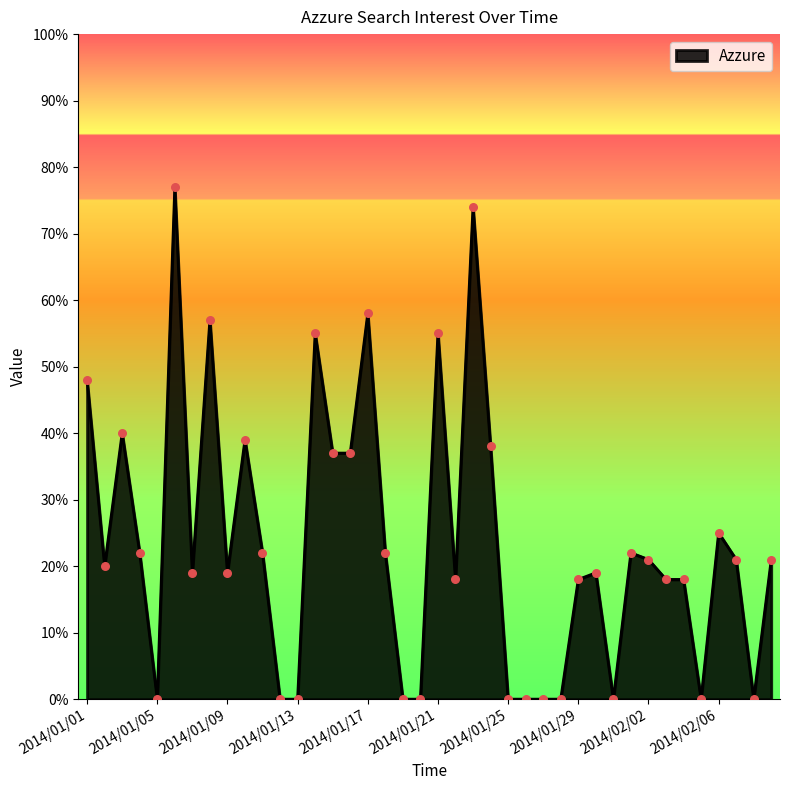

What is the greatest value displayed?

77